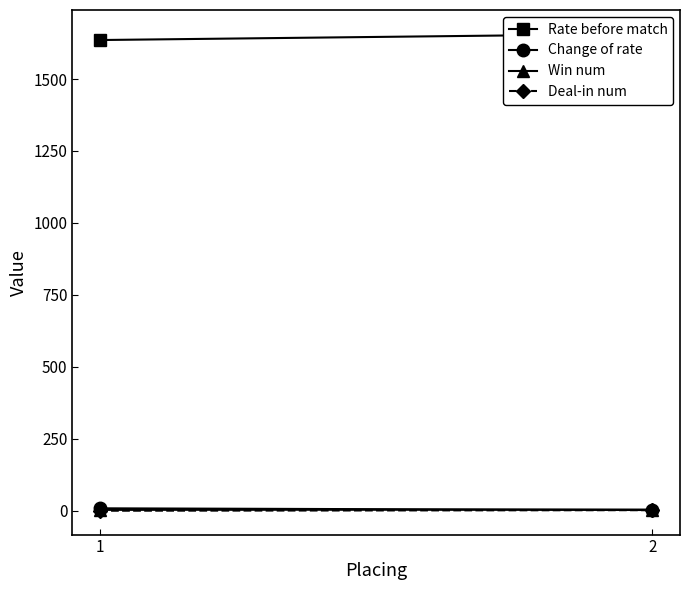

Is the value of Rate before match at 1 greater than the value of Deal-in num at 2?

Yes